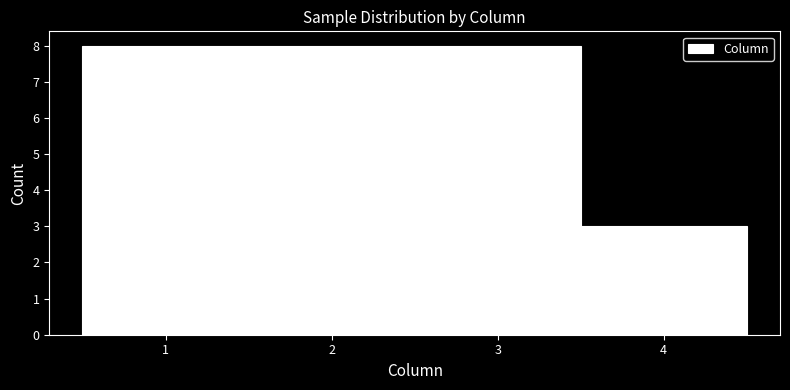

How tall is the bar that spans 2.5 to 3.5 on the x-axis? The values are not printed on the chart, so give them approximately, as read against the axis.

8